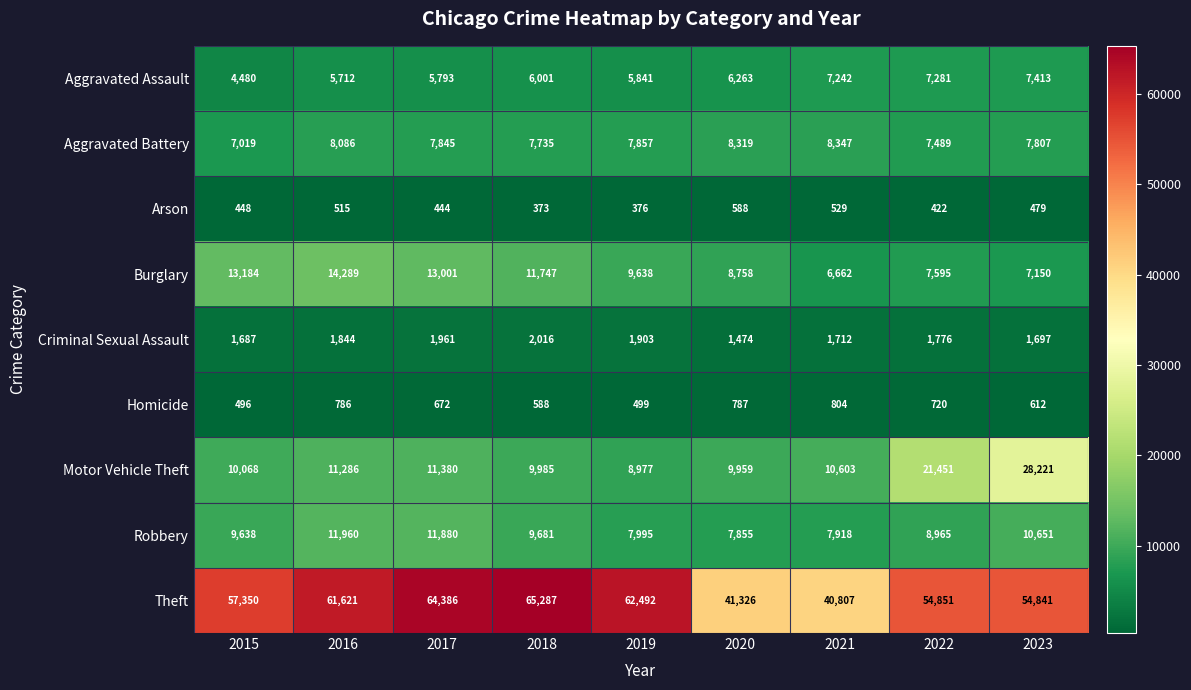

Which series has the largest total across all categories?

Theft